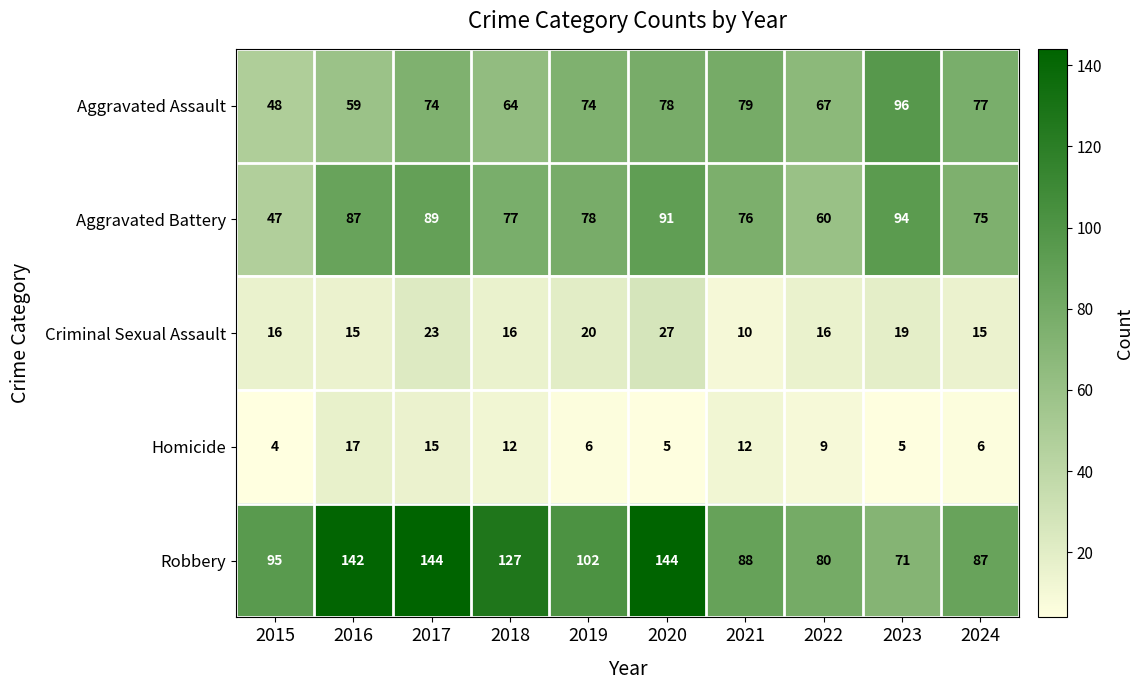

What is the total value across all series at 2018?

296